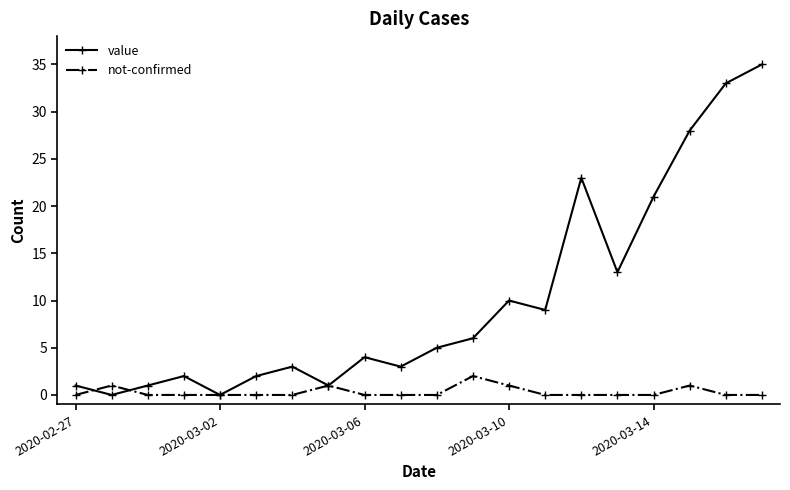

How many lines are shown in the chart?

2